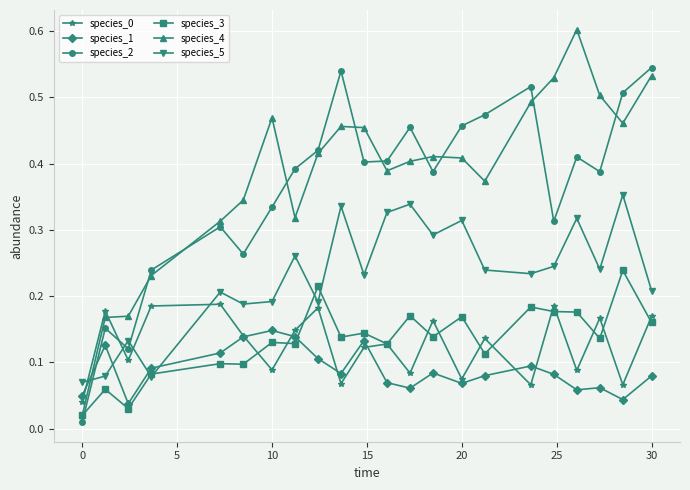

Which series has the largest range (max minus min)?

species_4